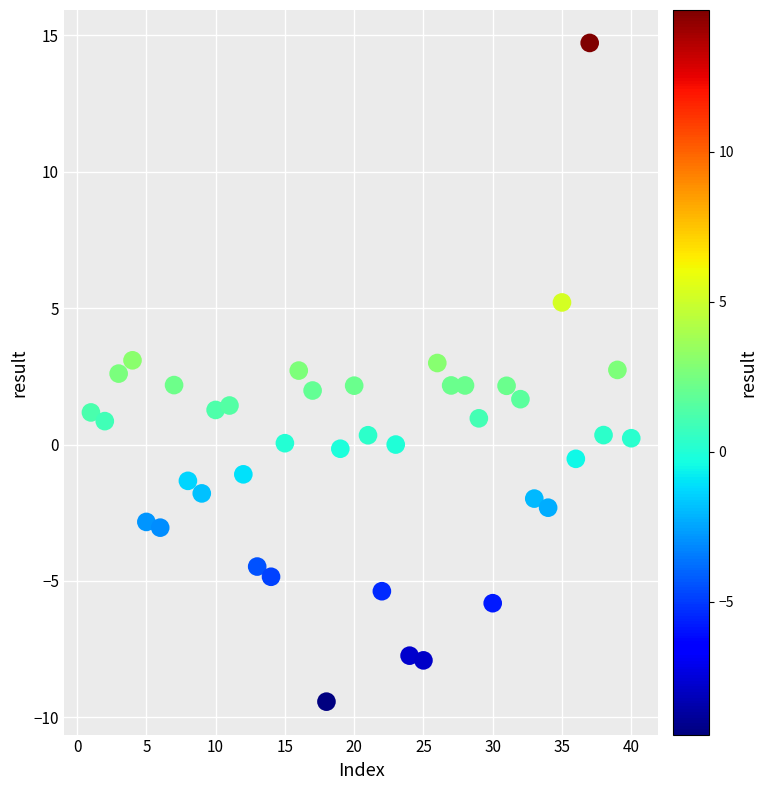

What is the range of Y values (max minus min)?

24.2